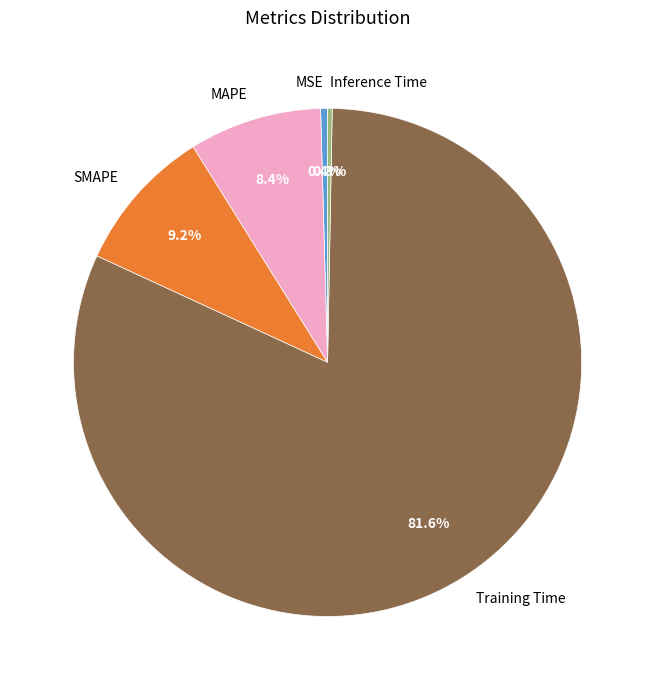

Which slice represents more than half of the pie?

Training Time